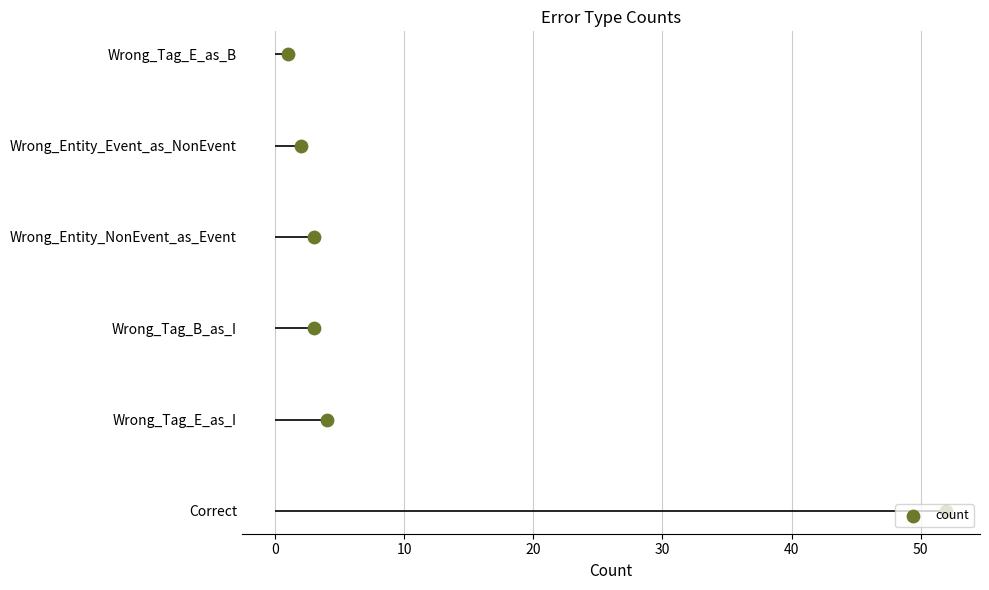

What is the change in value from 10 to 20?

+1